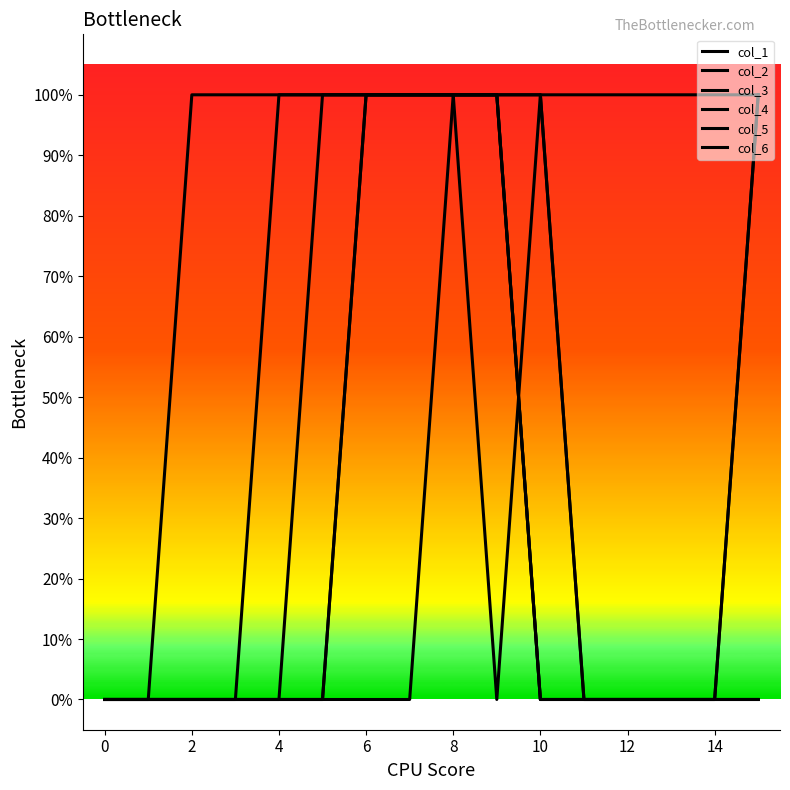

True or false: col_5 and col_6 intersect in this chart.

False